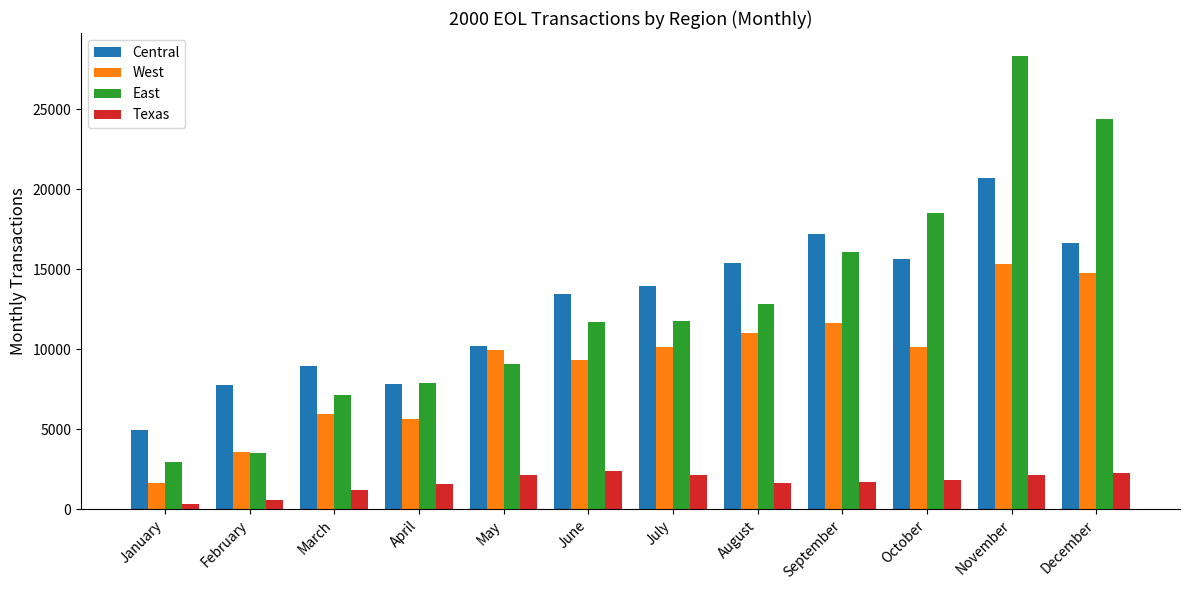

Are the bars grouped side by side (vs. stacked)?

Yes